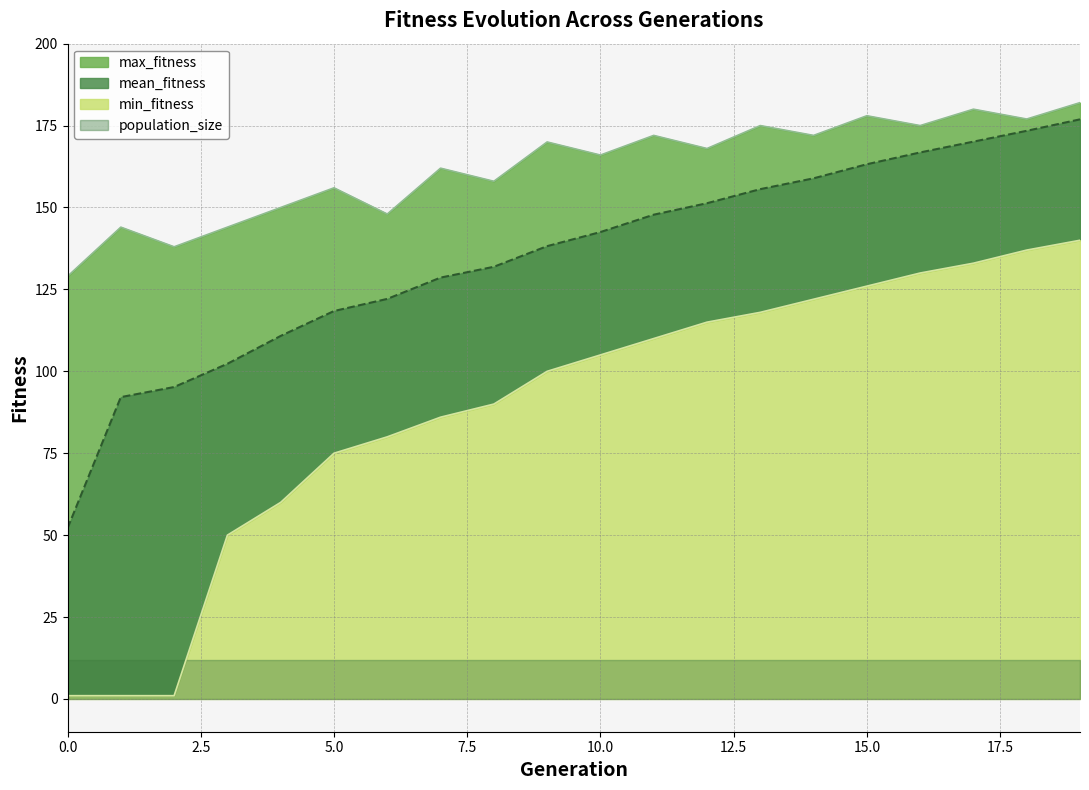

Rank the categories by min_fitness value from lowest to highest.

0, 1, 2, 3, 4, 5, 6, 7, 8, 9, 10, 11, 12, 13, 14, 15, 16, 17, 18, 19